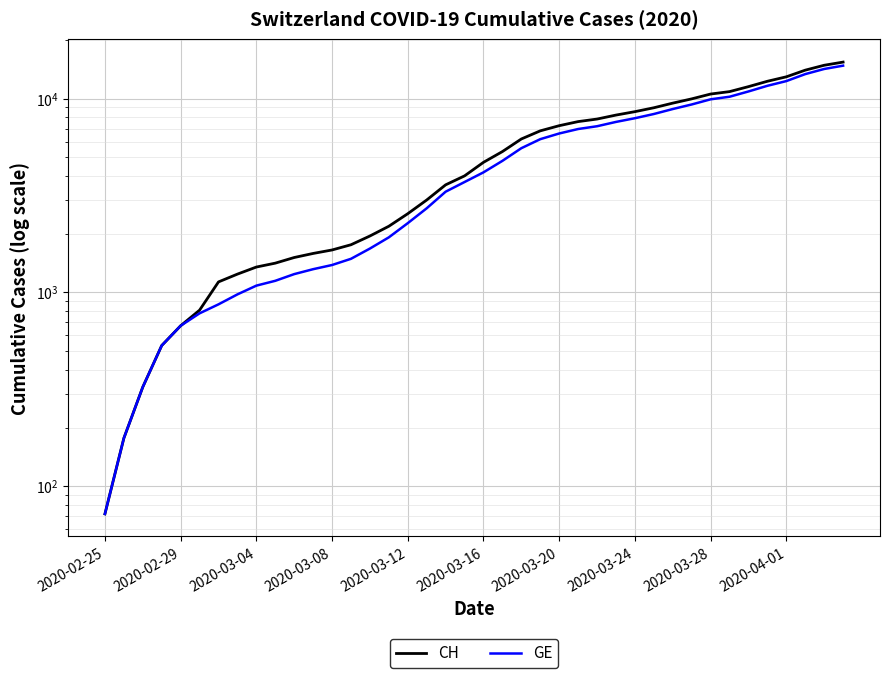

How many values in the GE series exceed 4164?

19